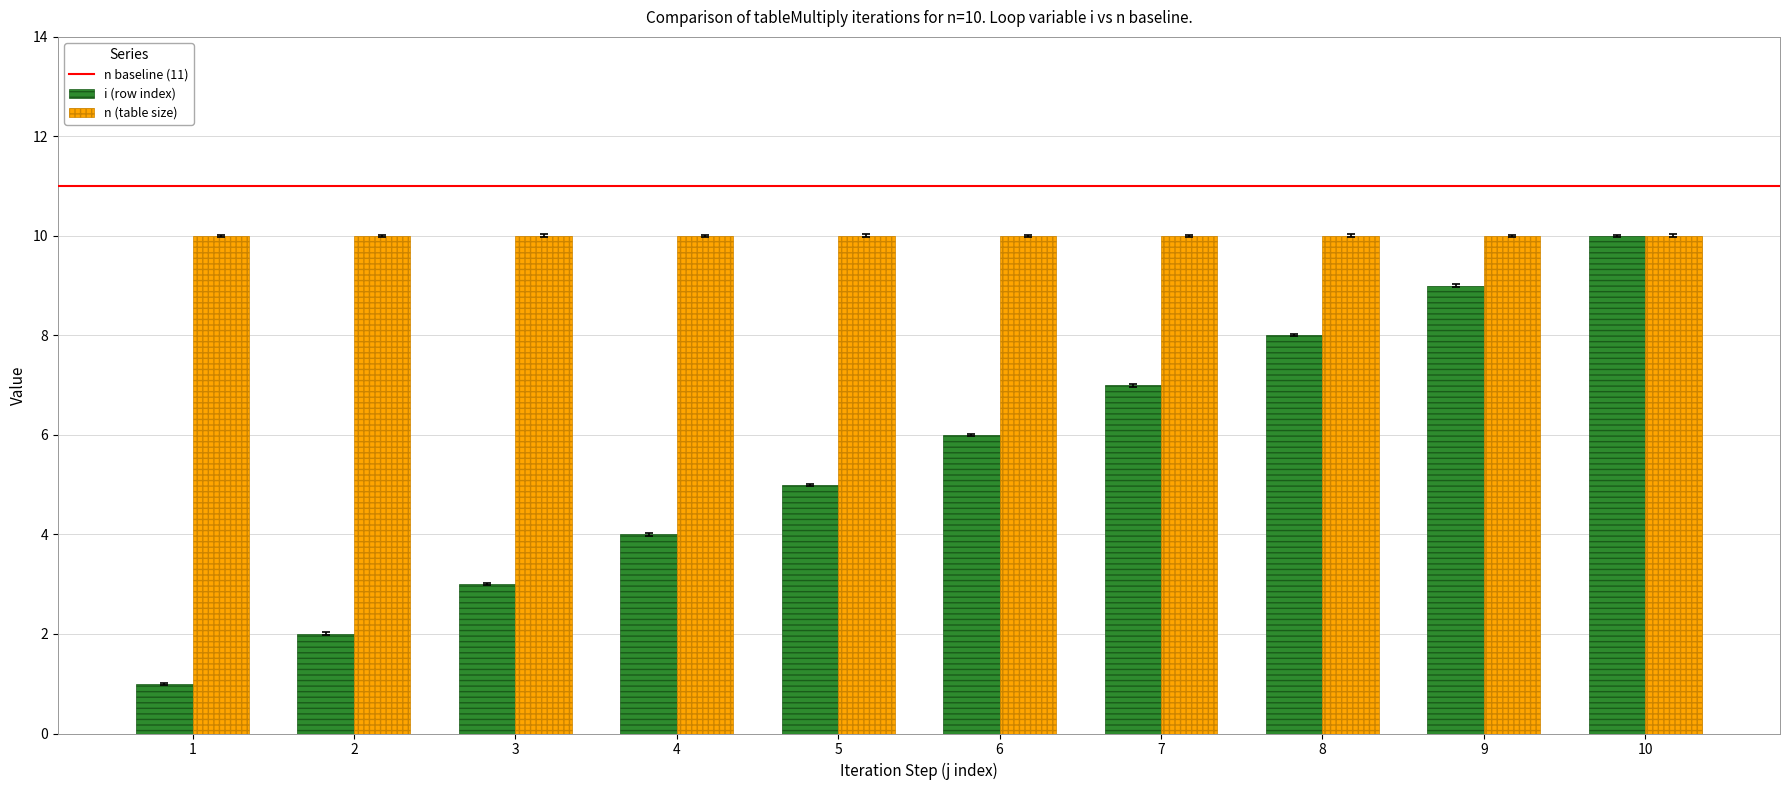

What is the difference between the maximum and minimum values in the i (row index) series?

9